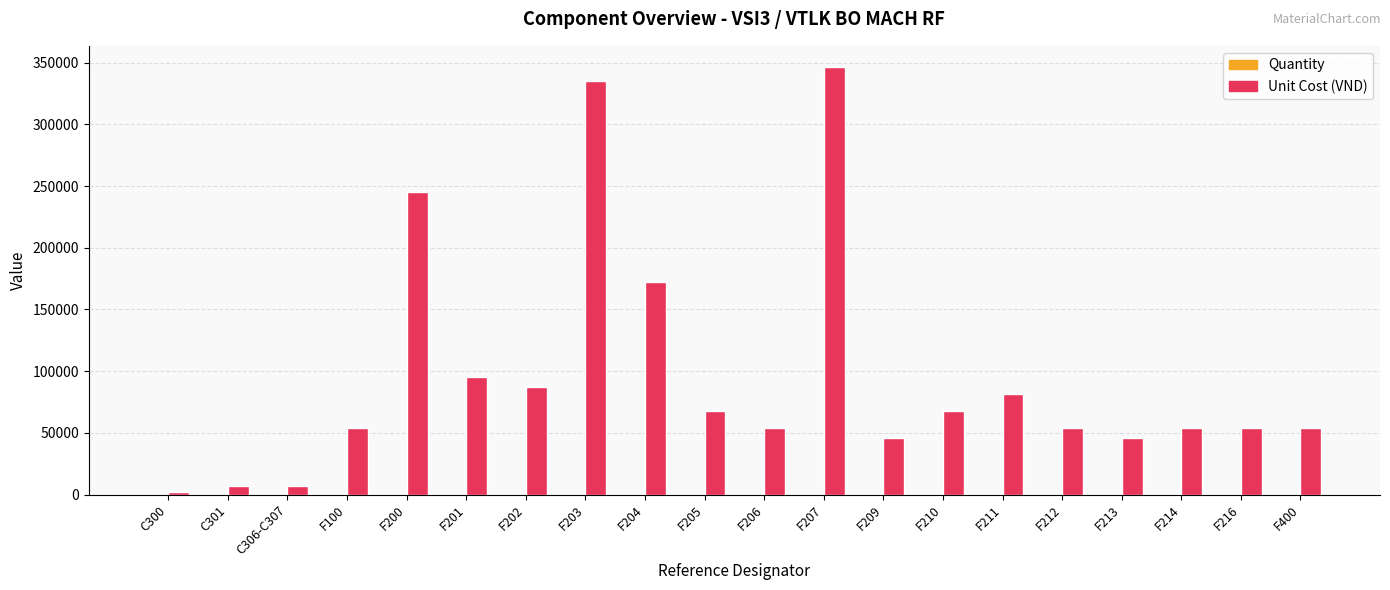

At which label is Unit Cost (VND) closest to 174116?

F204